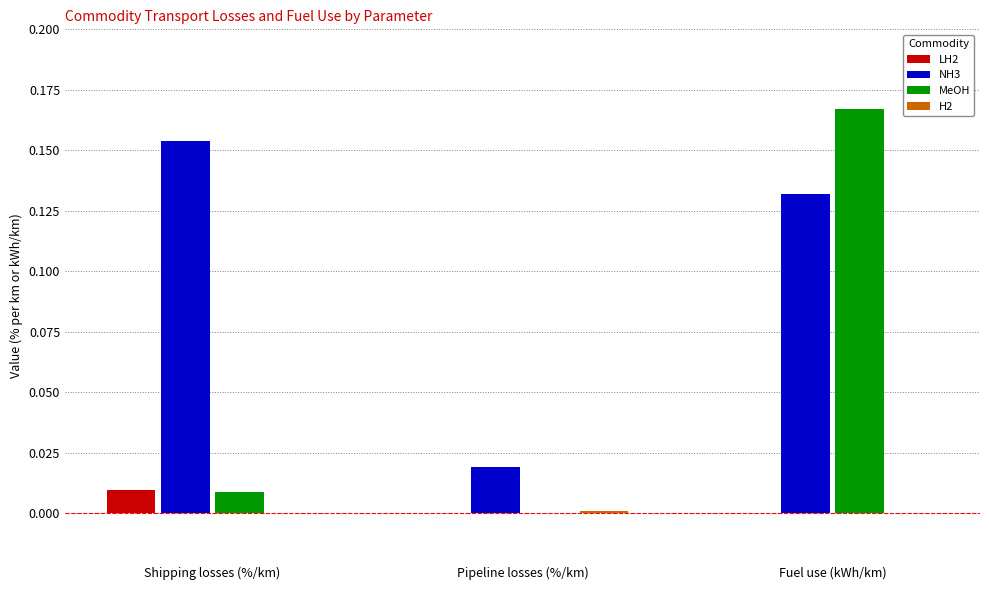

How many data points in MeOH are above 0?

2